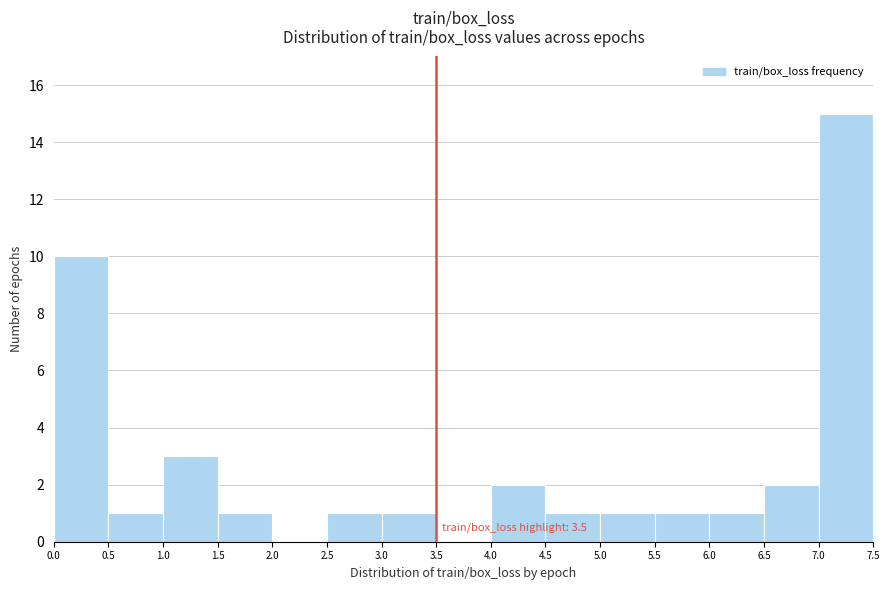

Over which range of the x-axis is the bar tallest?

7.0 to 7.5